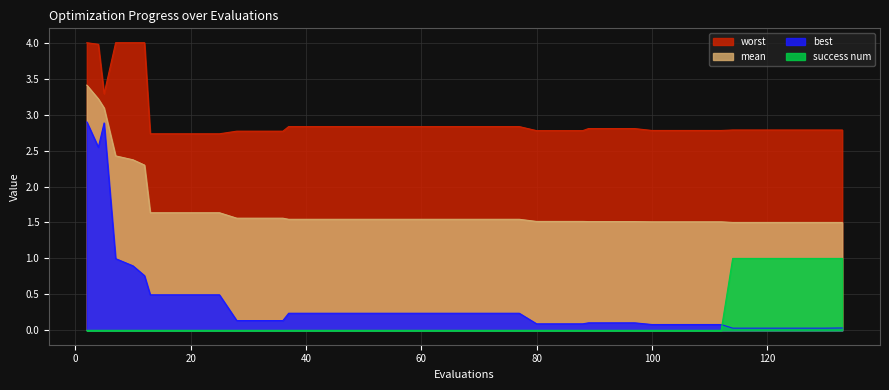

Where is worst nearest to the value 3?

37